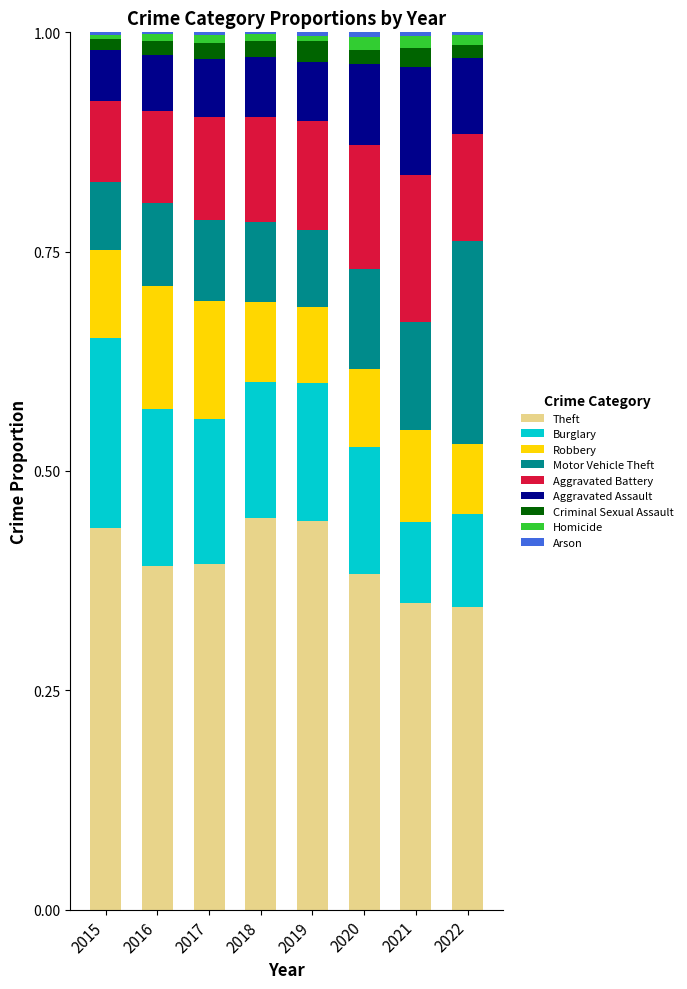

Between 2015 and 2022, which series saw the biggest shift?

Motor Vehicle Theft